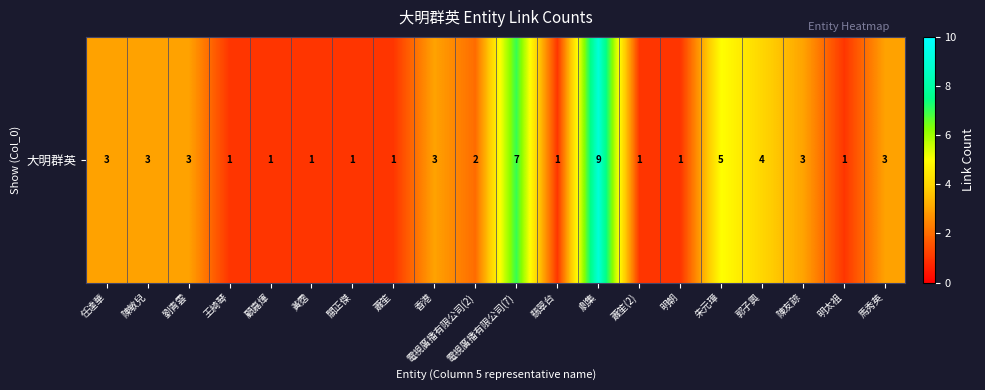

True or false: the data shows 1 at 王綺琴.

True